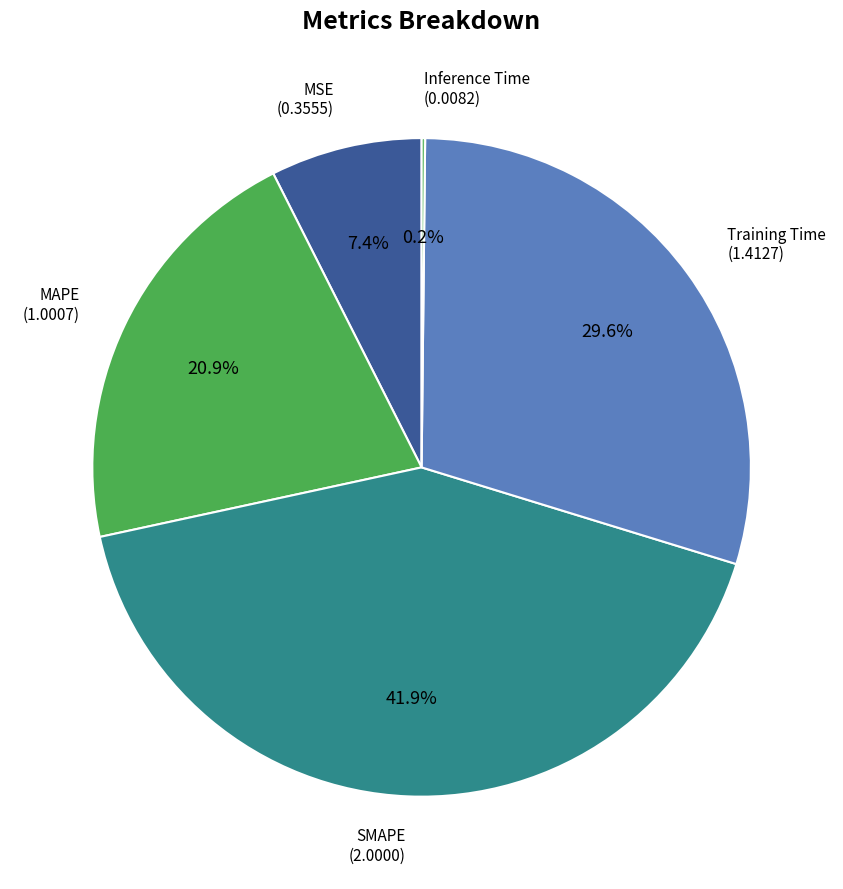

To the nearest percent, what percentage of the pie is SMAPE?

42%